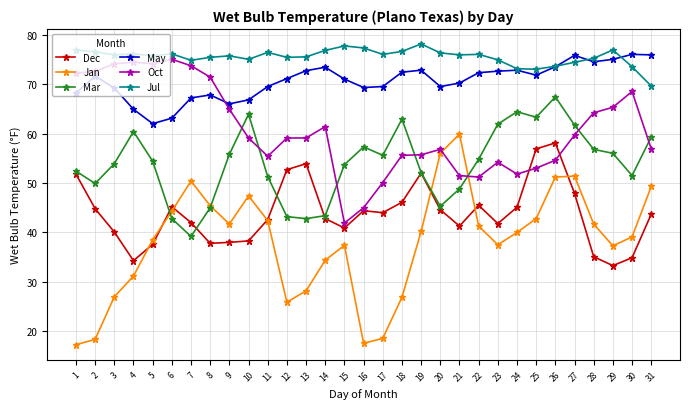

Is the value of Mar at 31 greater than the value of Oct at 31?

Yes